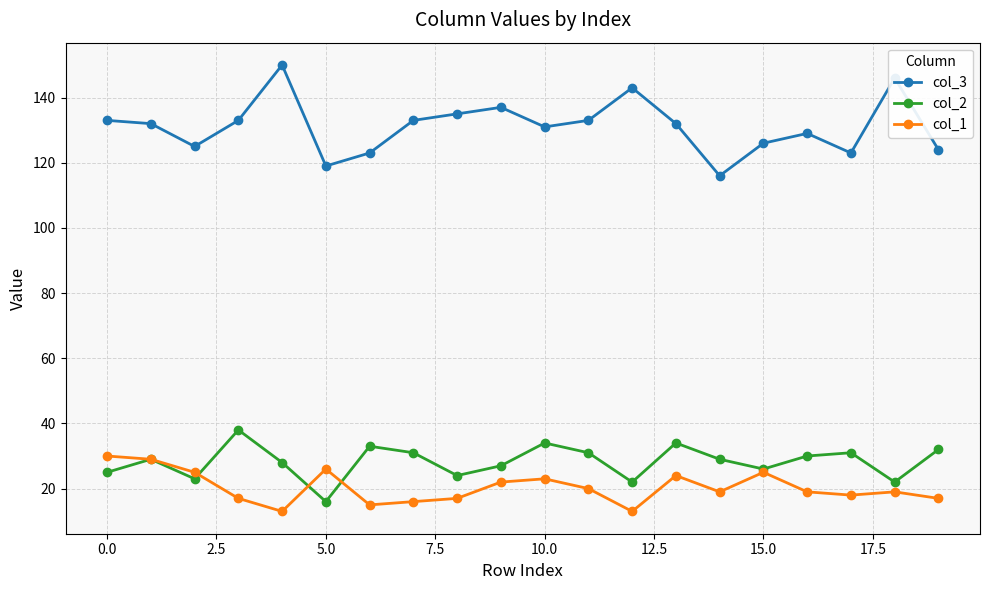

What is the value of the col_3 point at the 6th from the left?

119